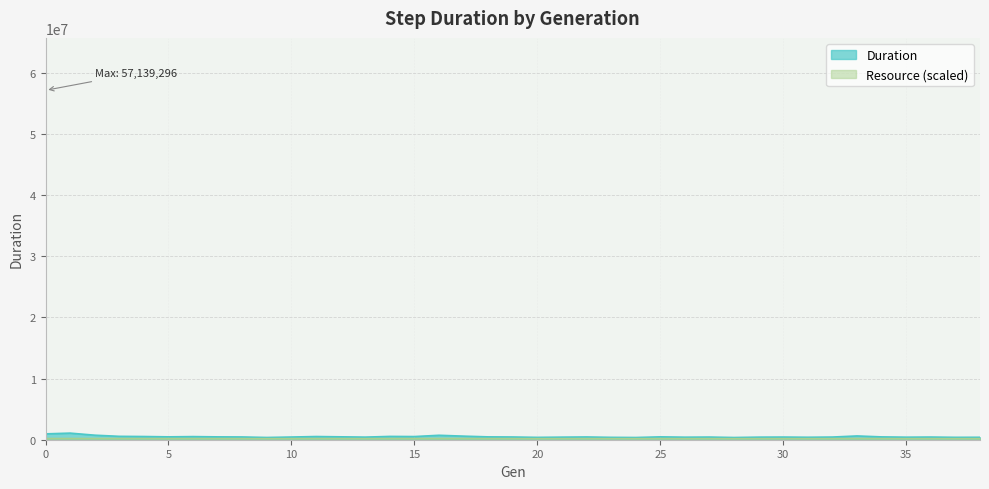

The value at 10 is 367261. True or false?

True